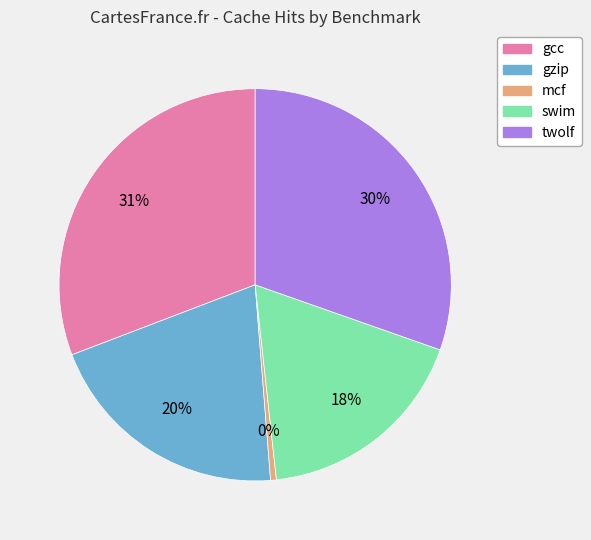

What is the smallest slice in the pie chart?

mcf